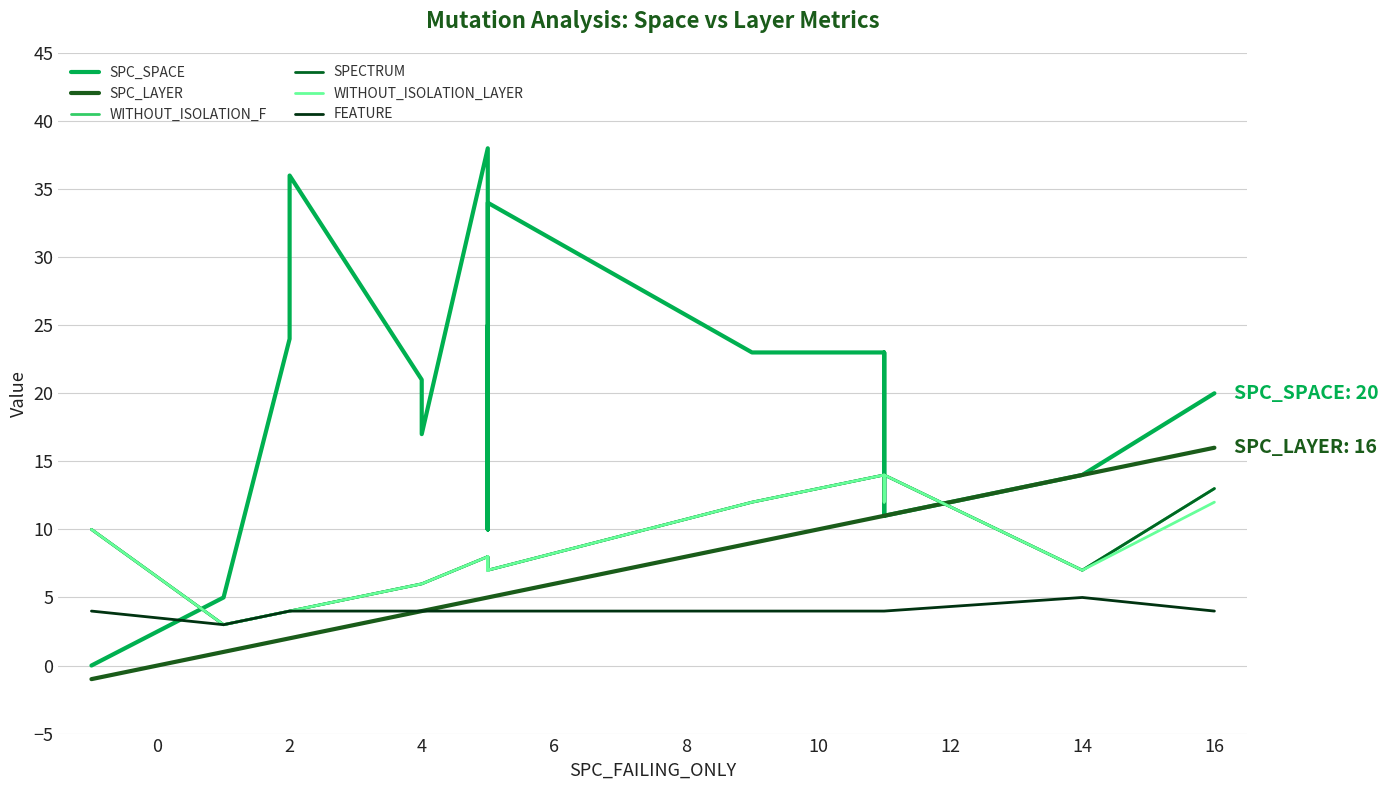

True or false: SPC_SPACE and SPC_LAYER cross at least once.

False